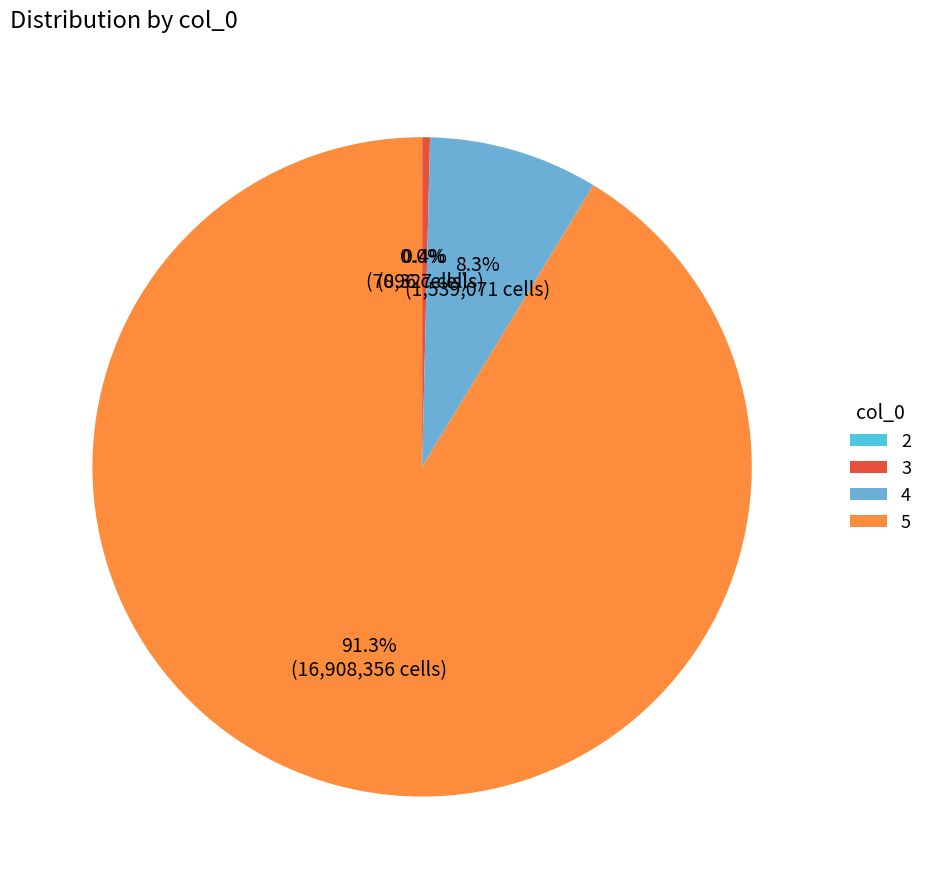

Which category has the biggest portion of the pie?

5